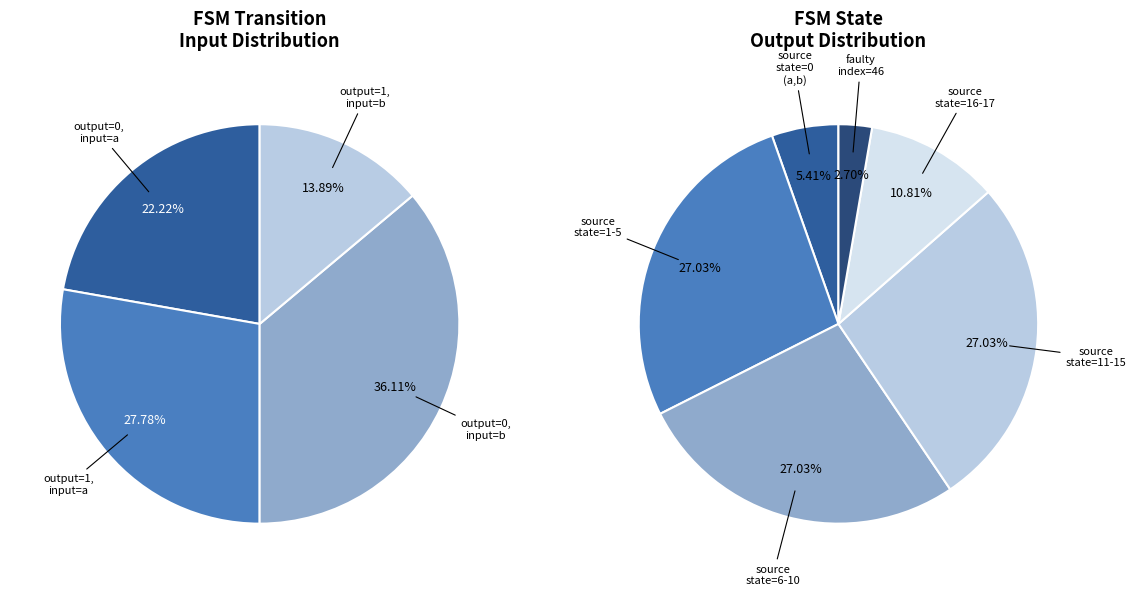

Approximately how many times larger is the value at b compared to 1?

0.4